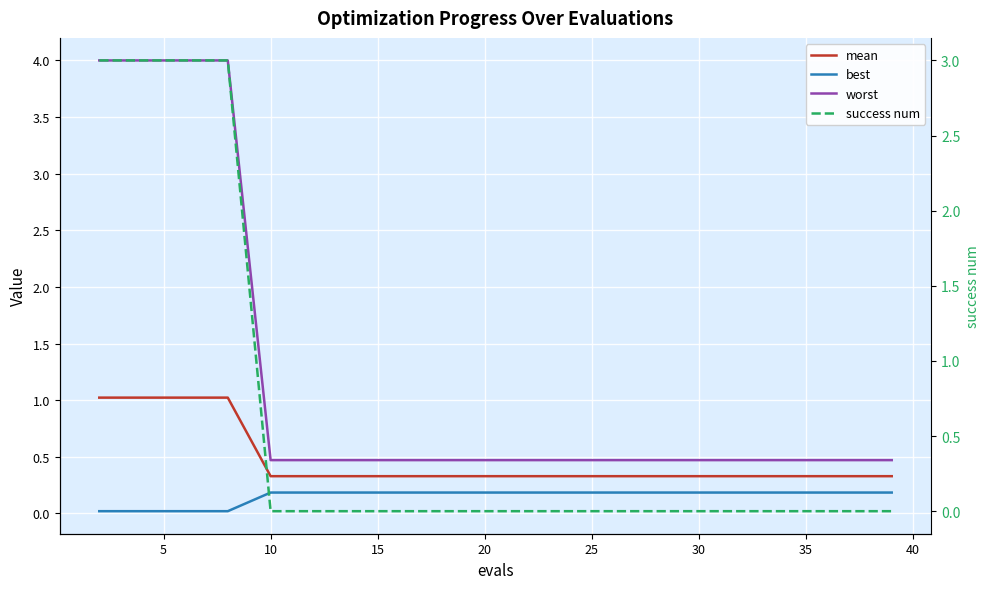

How many data points does each series have?

20